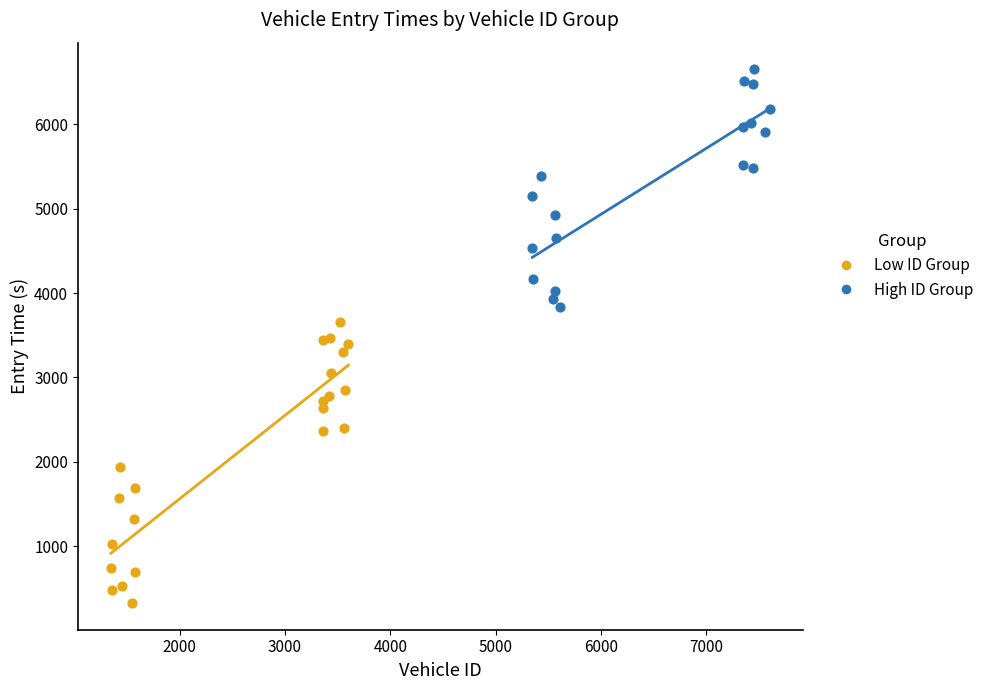

Which series reaches the maximum Y coordinate?

High ID Group